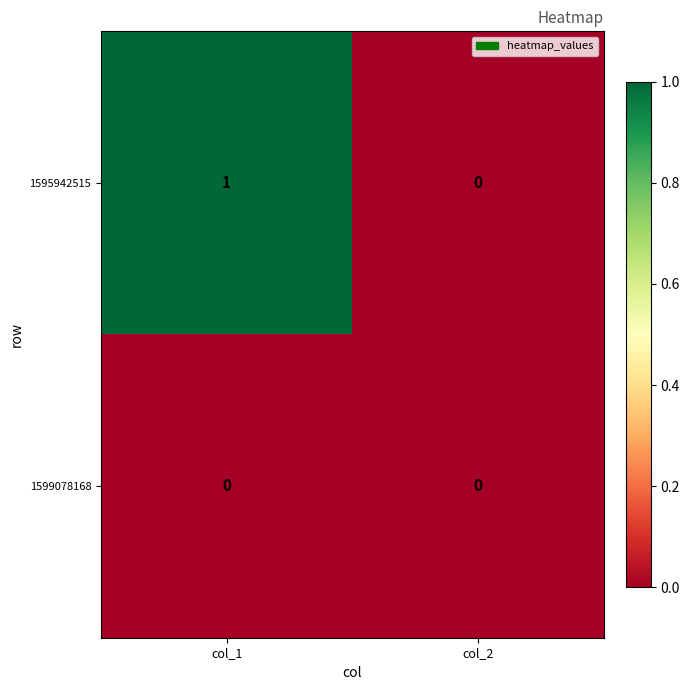

What is the maximum value shown in the chart?

1